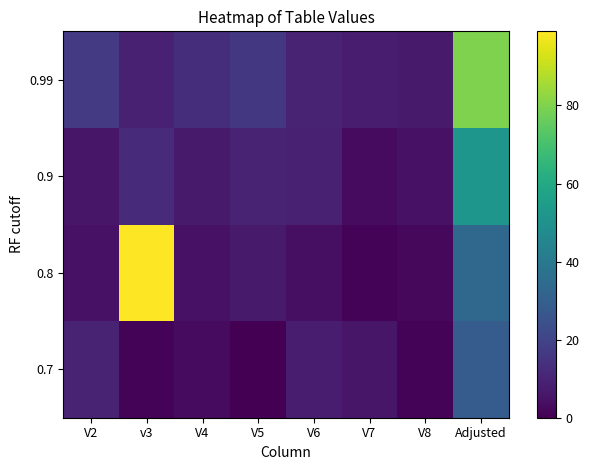

Reading left to right, list all the values displayed in this chart.

0.7: V2=10	v3=1	V4=3	V5=0	V6=8	V7=6	V8=1	Adjusted=29
0.8: V2=5	v3=99	V4=5	V5=7	V6=4	V7=1	V8=2	Adjusted=33
0.9: V2=6	v3=12	V4=7	V5=10	V6=9	V7=3	V8=5	Adjusted=52
0.99: V2=17	v3=9	V4=13	V5=16	V6=10	V7=8	V8=7	Adjusted=80